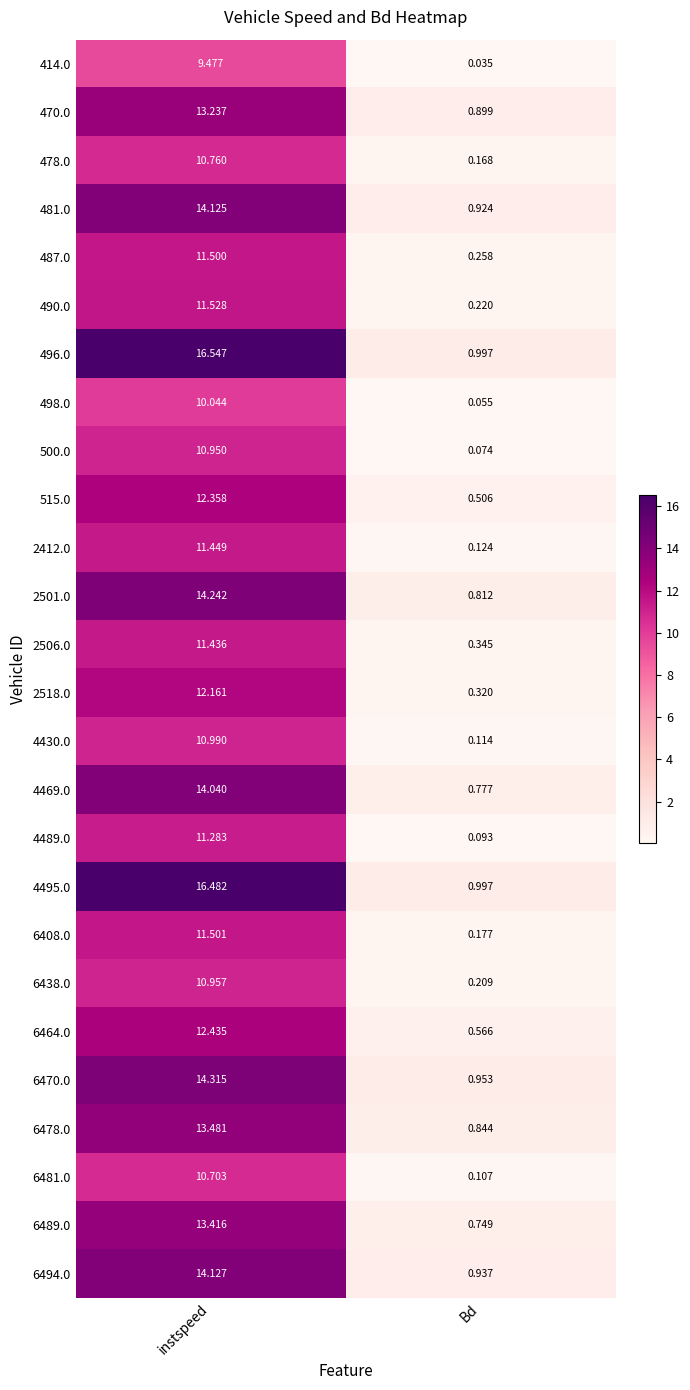

Rank the categories by 414.0 value from highest to lowest.

instspeed, Bd